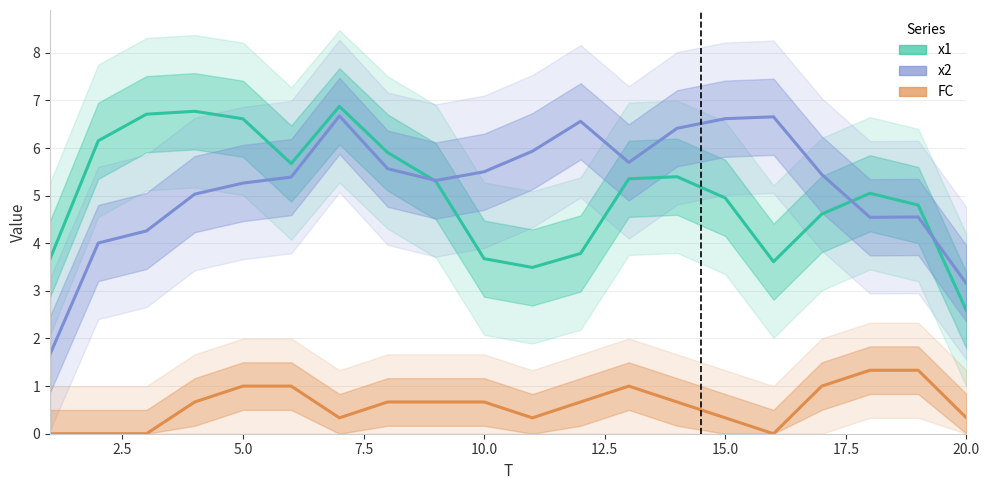

How many lines are shown in the chart?

3